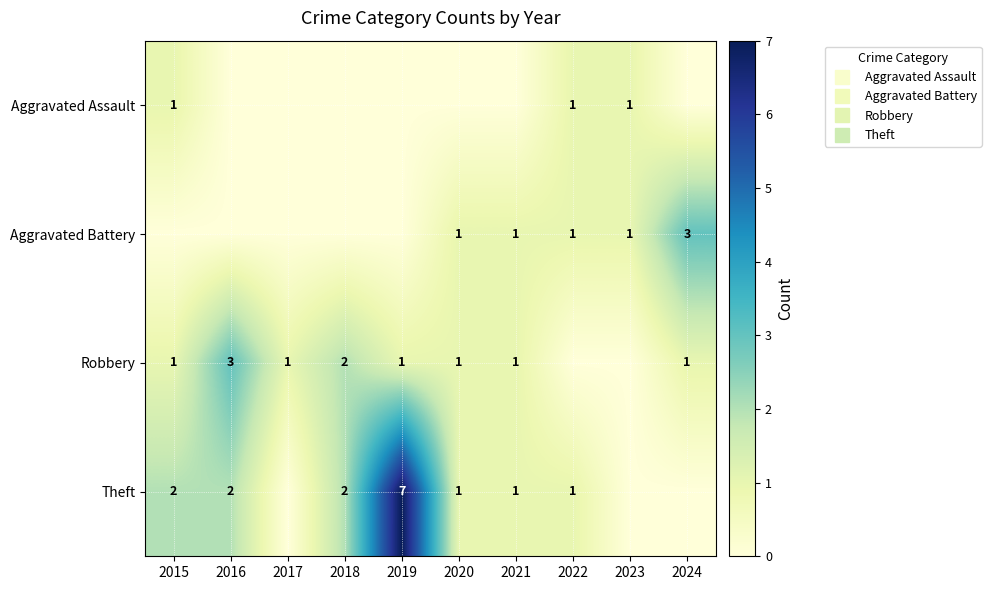

What is the maximum value for Aggravated Assault?

1